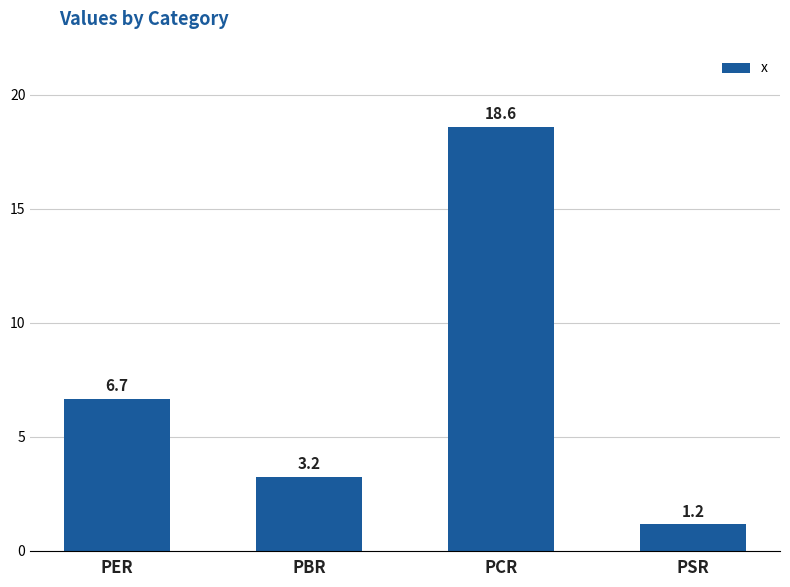

True or false: the data shows 1.2 at PSR.

True